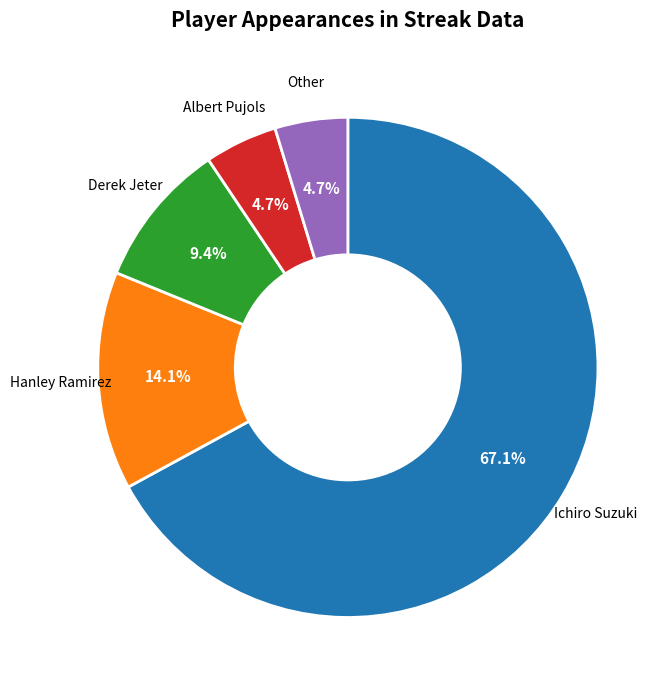

To the nearest percent, what is the difference between the largest and smallest slice percentages?

62%